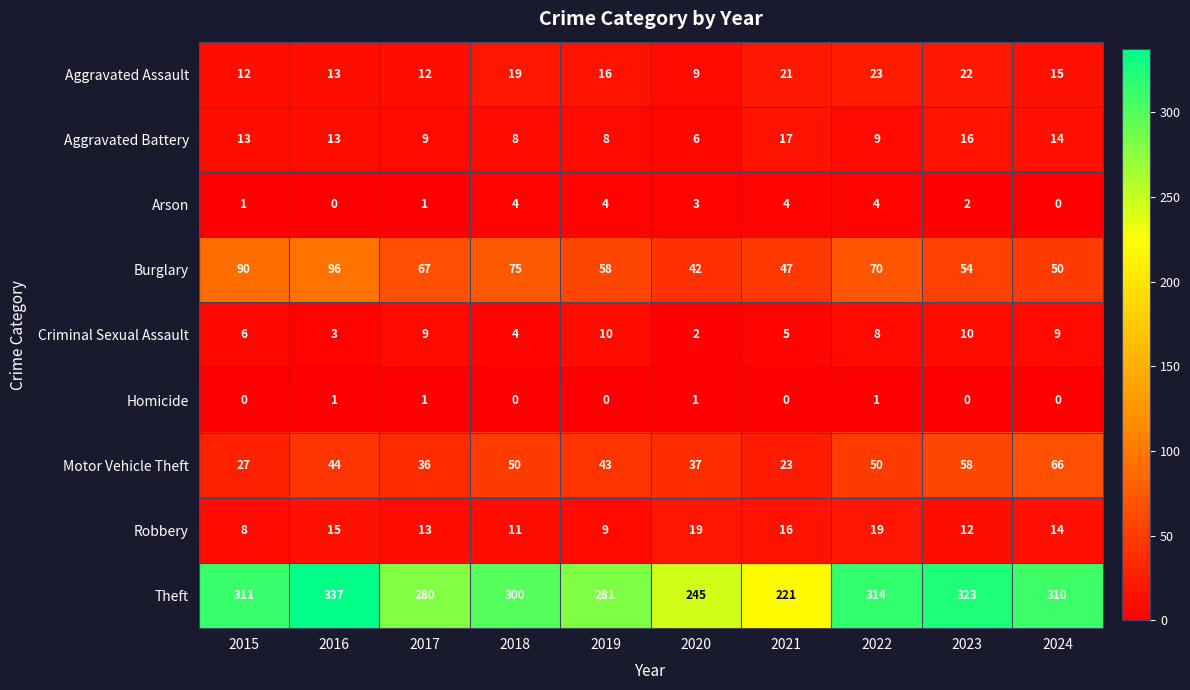

Is it true that Burglary equals 19 at 2016?

False